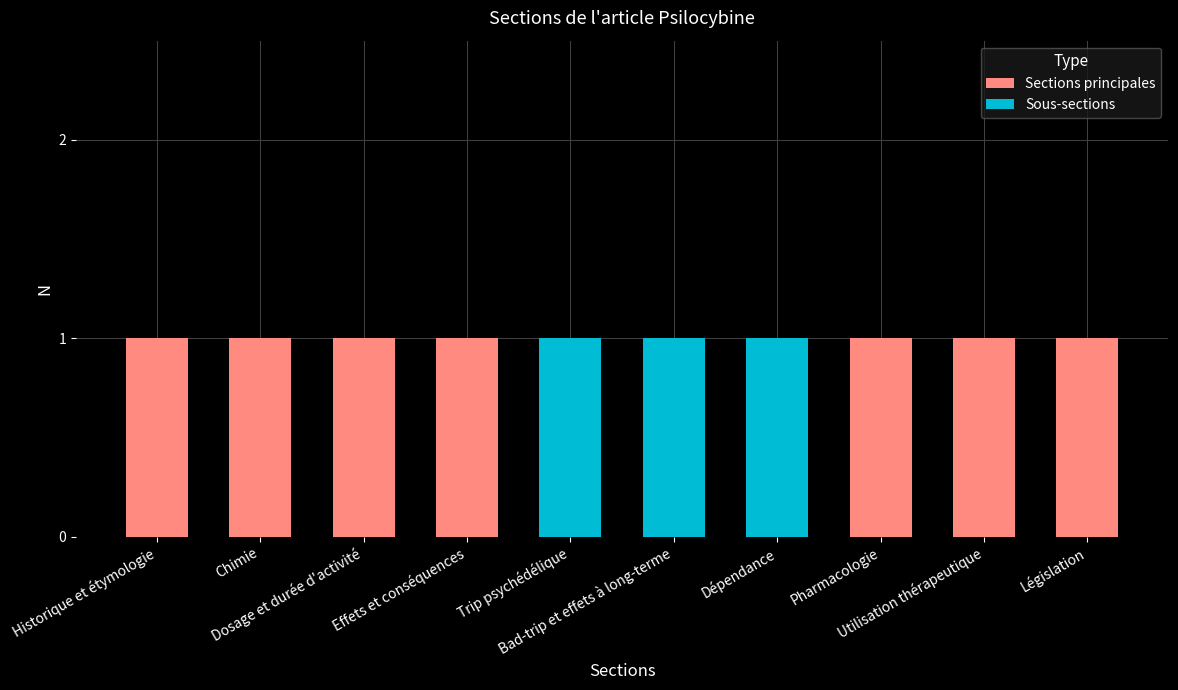

True or false: Sous-sections has a value of 0 at Chimie.

True